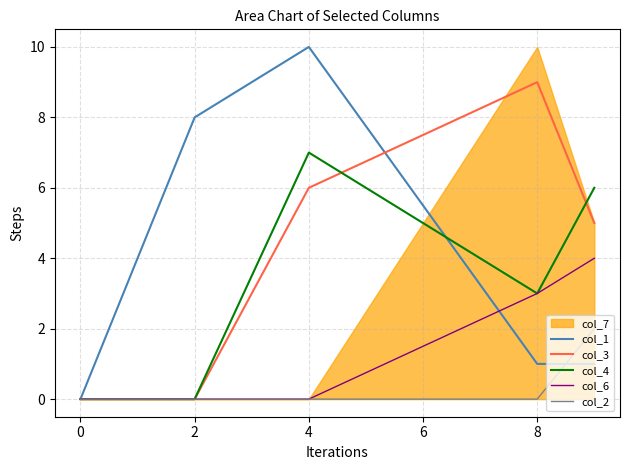

After their last crossing, which series has the higher values: col_1 or col_3?

col_3